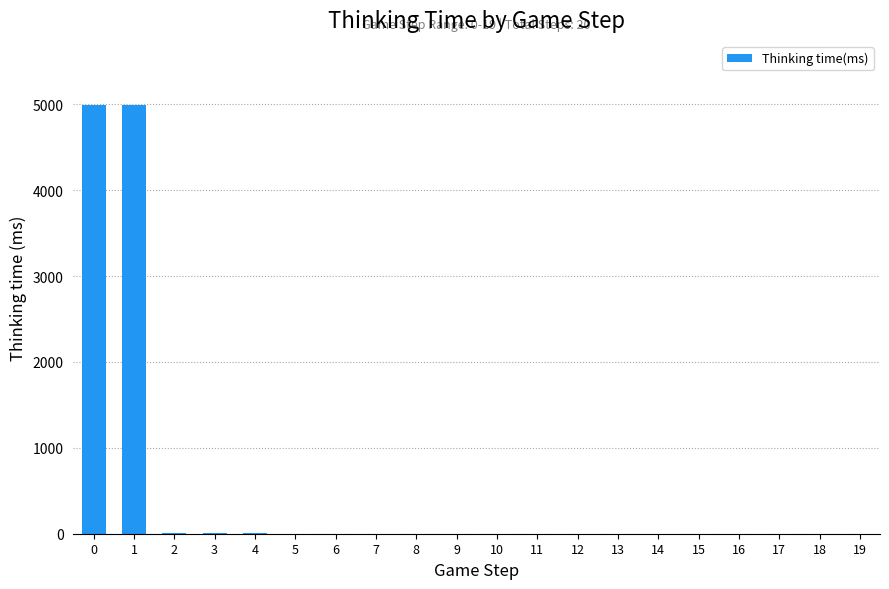

The value at 10 is 0. True or false?

True